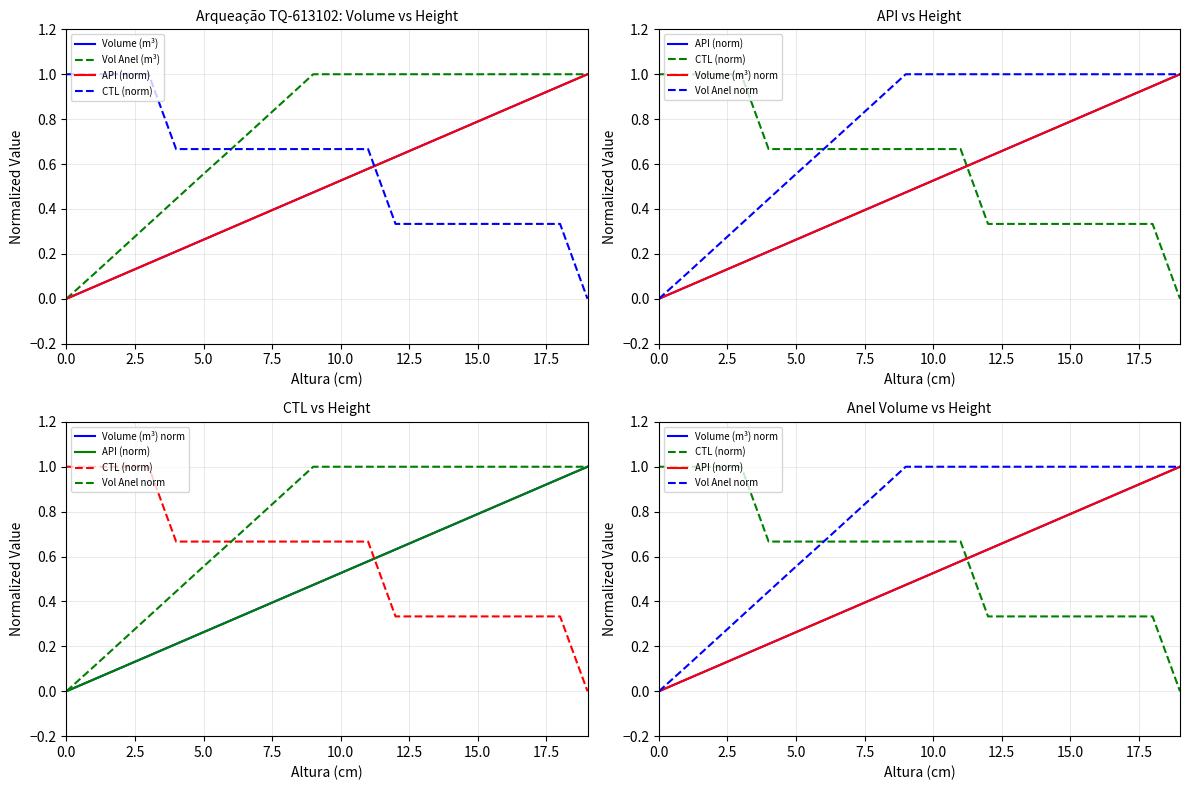

What is the value of the CTL (norm) point at the 17th from the left?

0.3